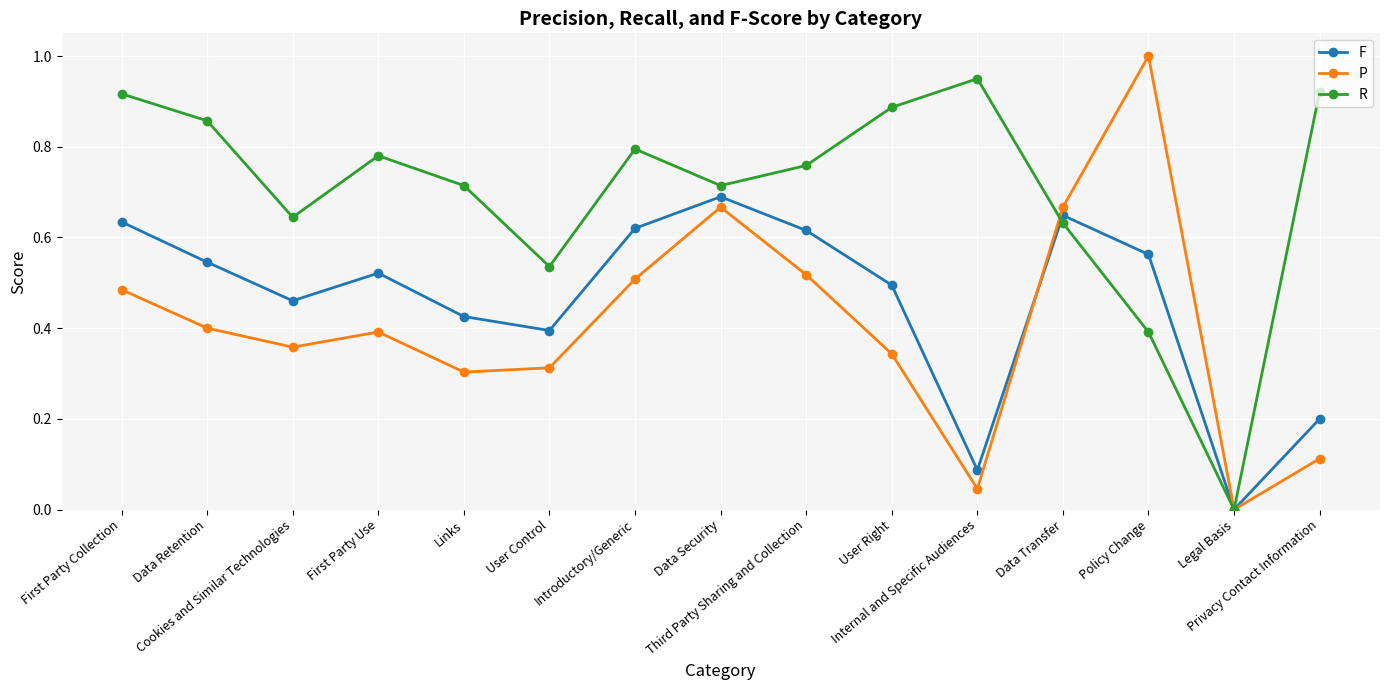

Rank the series by their maximum value, from highest to lowest.

P, R, F